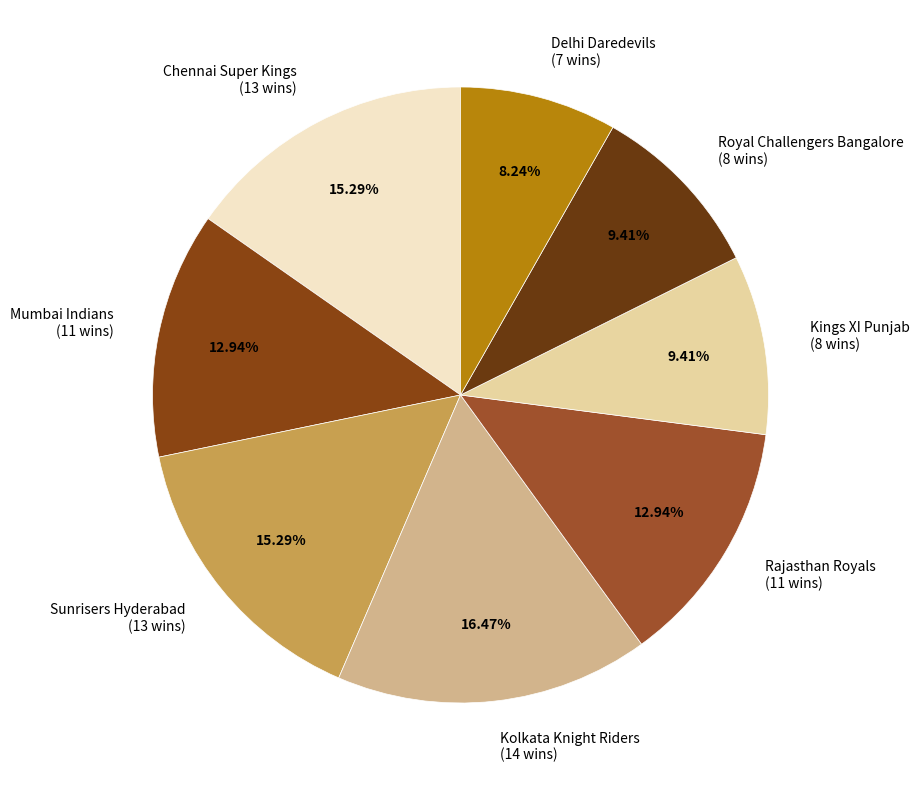

Do Kolkata Knight Riders and Rajasthan Royals together represent more than half of the pie?

No